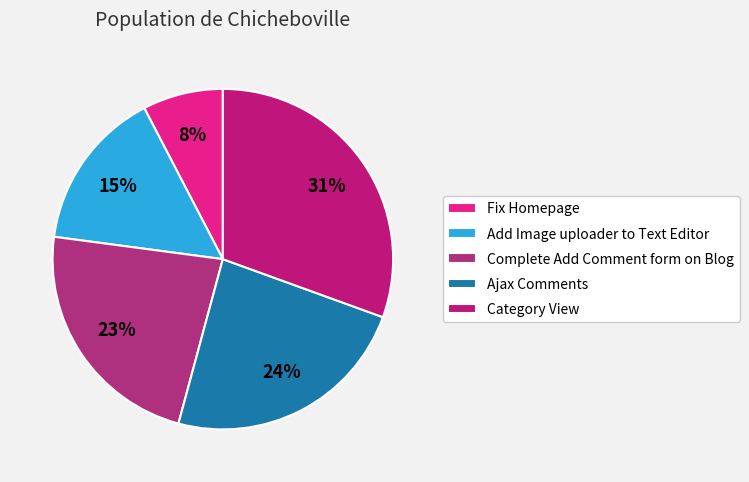

Approximately how many times larger is the value at Complete Add Comment form on Blog compared to Fix Homepage?

3.0